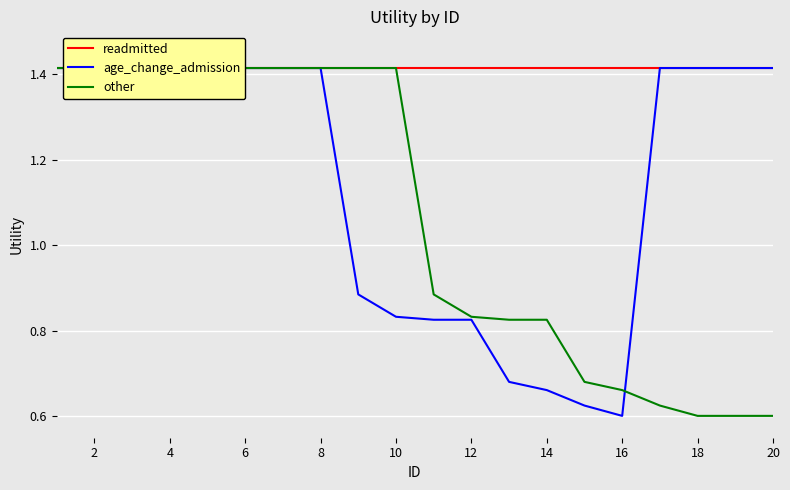

Which series has the widest spread of values?

age_change_admission